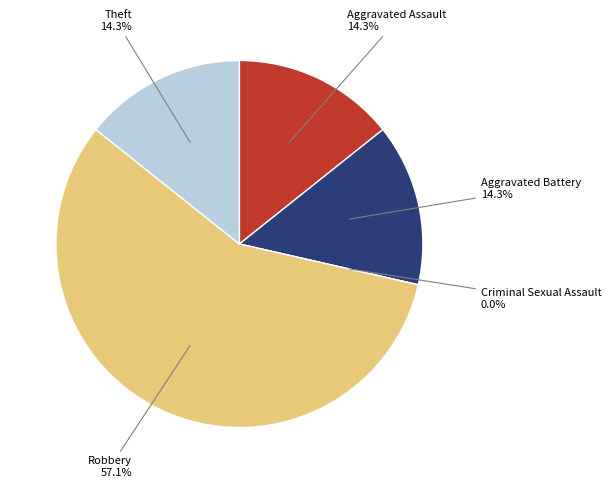

Count the number of slices in the pie.

5